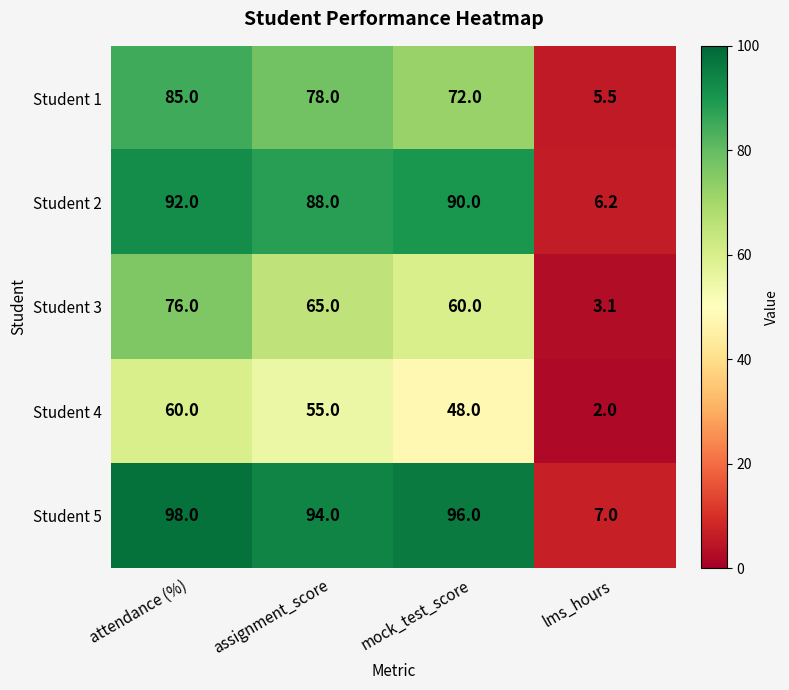

At which category is the sum across all series the highest?

attendance (%)